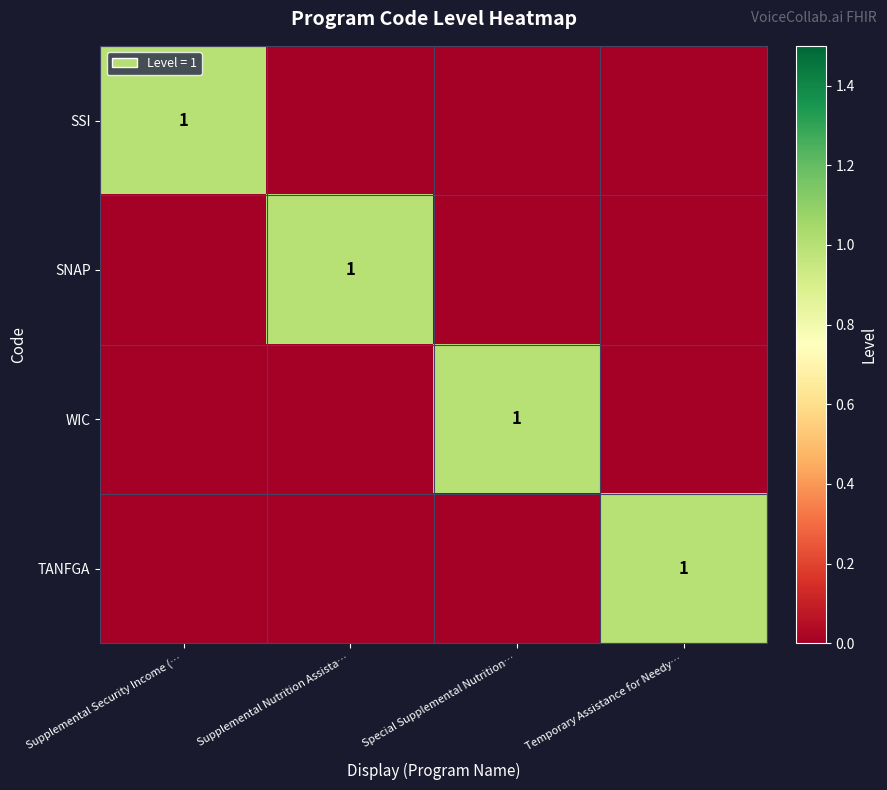

At which category is the sum across all series the highest?

Supplemental Security Income (…